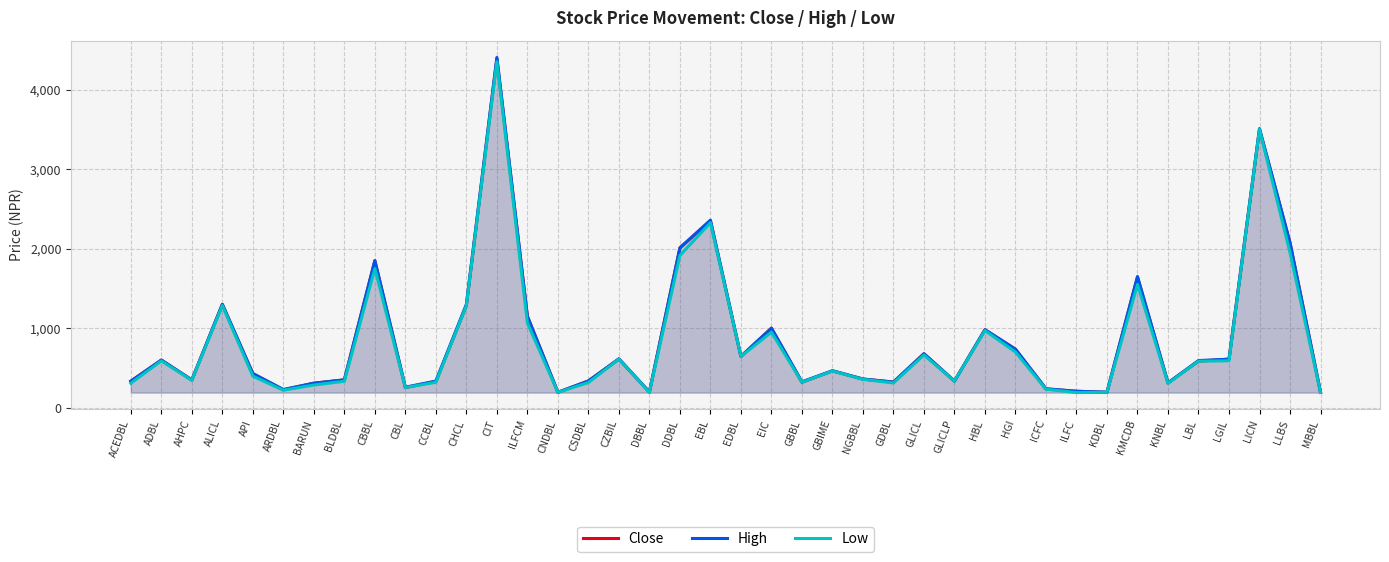

What are all the series names shown in the legend?

Close, High, Low